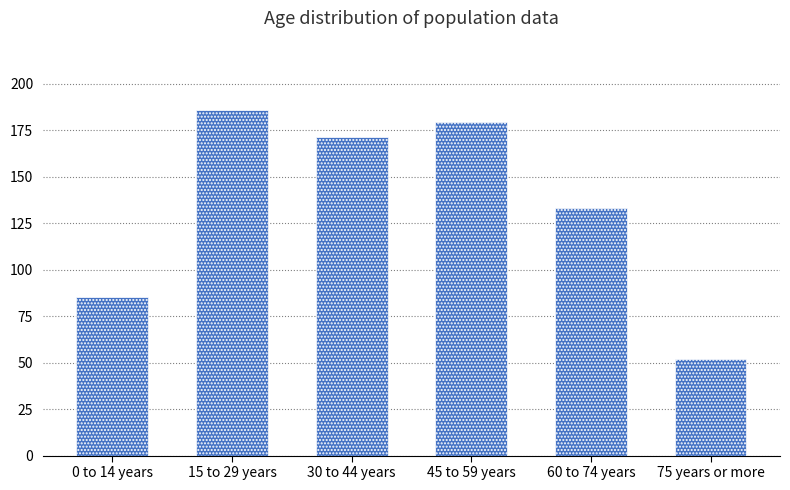

The chart shows a value of 85.6 at 0 to 14 years. True or false?

True